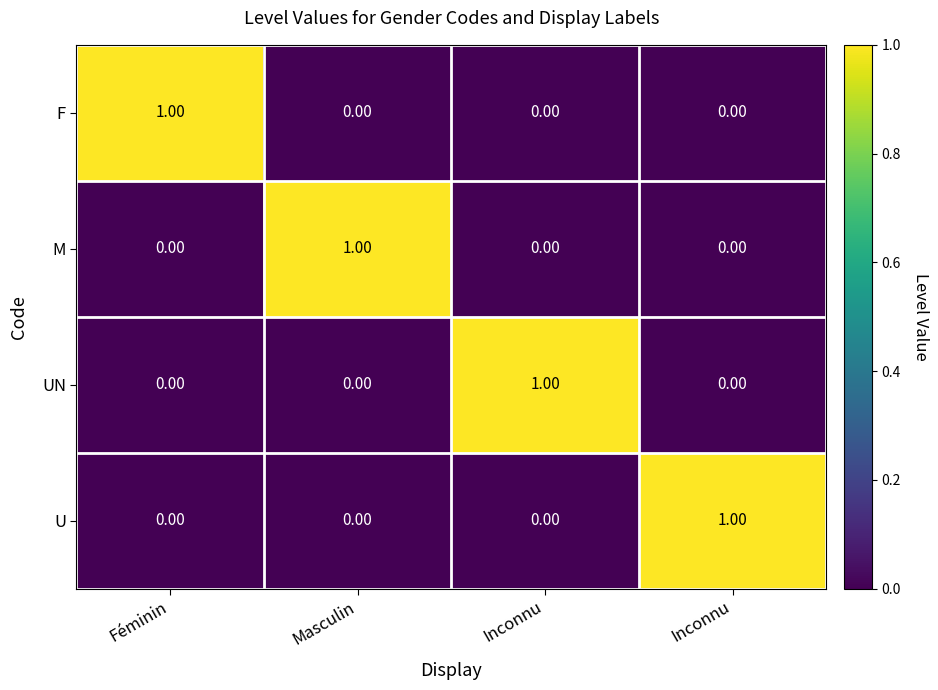

How many values in the UN series exceed 0?

1